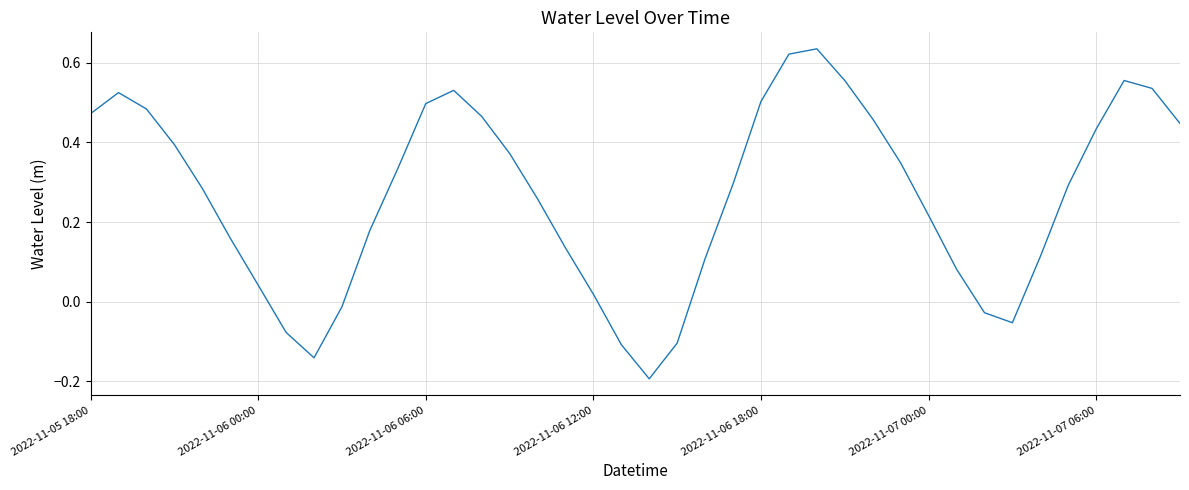

What is the difference between the maximum and minimum values?

0.8